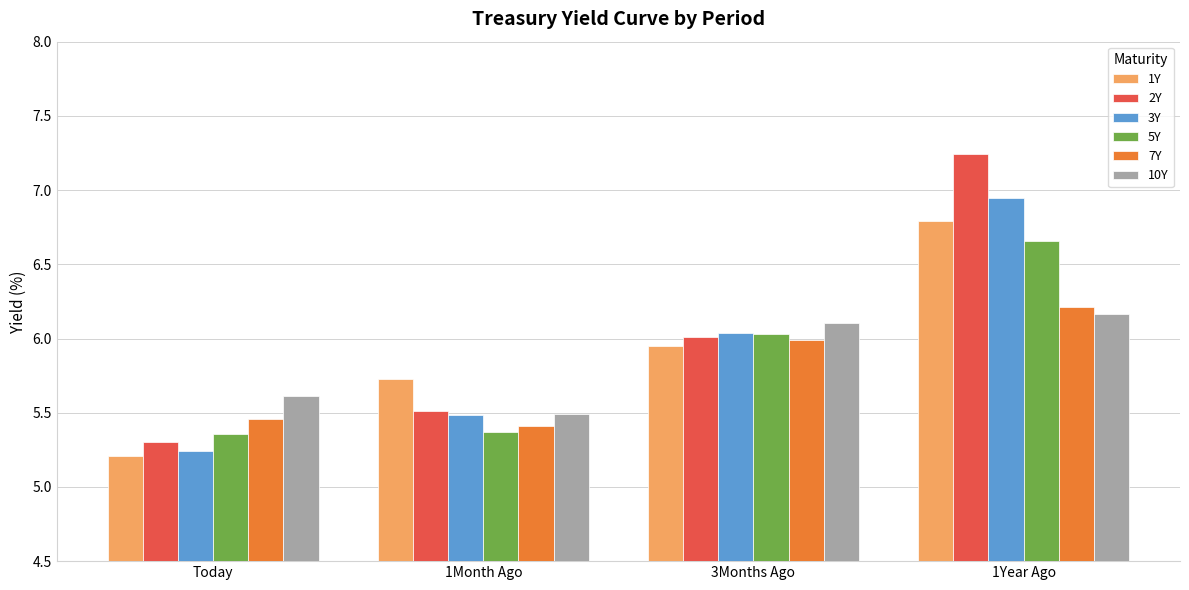

What is the spread (max minus min) of values at 1Year Ago?

1.1